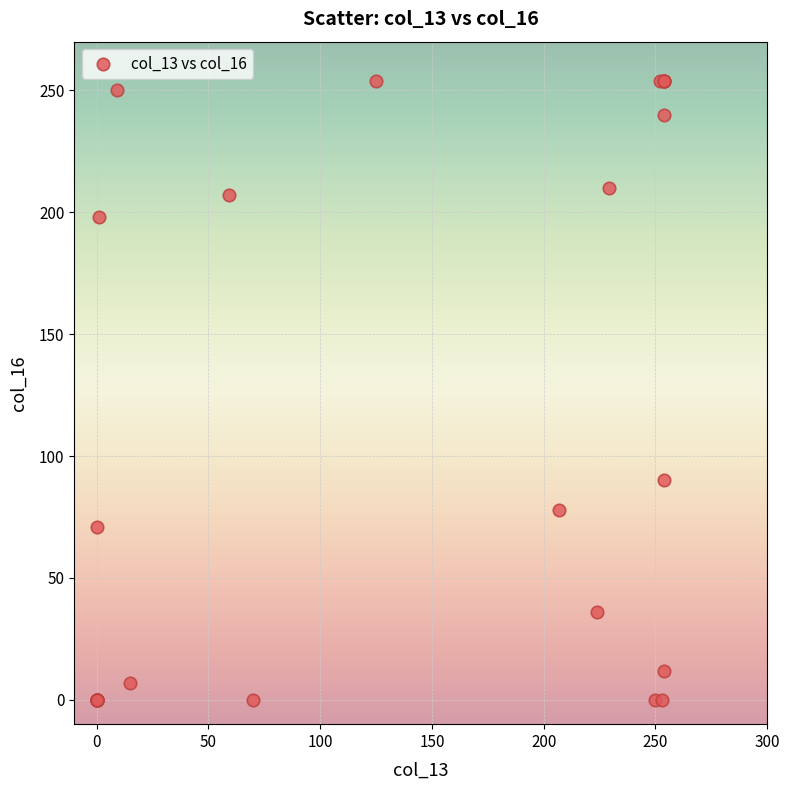

What Y value in the scatter plot is closest to 127?

90